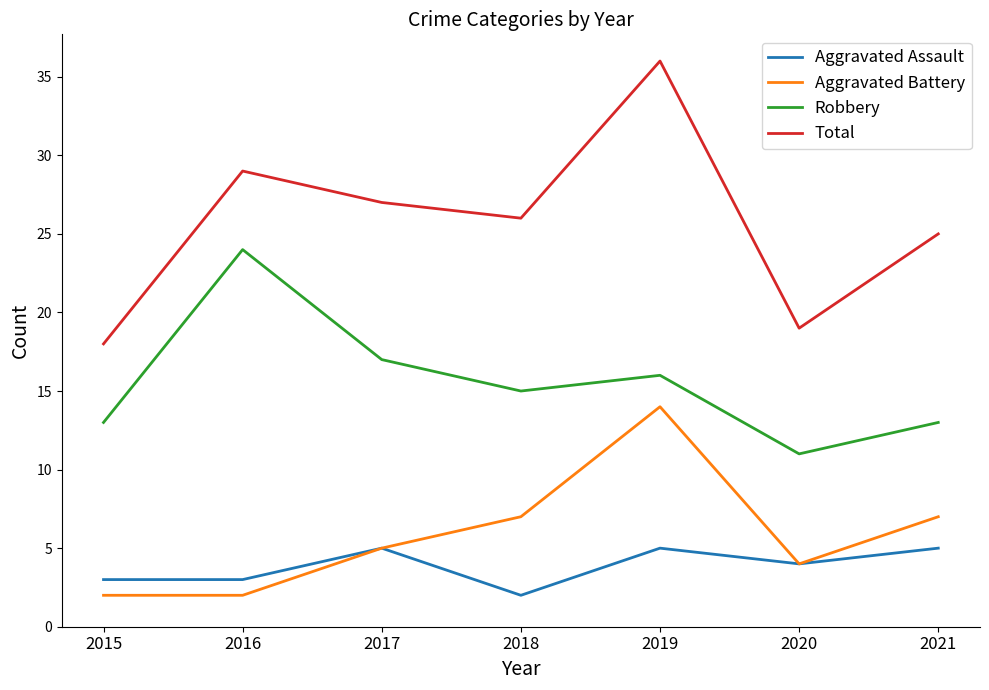

The value of Aggravated Assault at 2017 is 5. True or false?

True